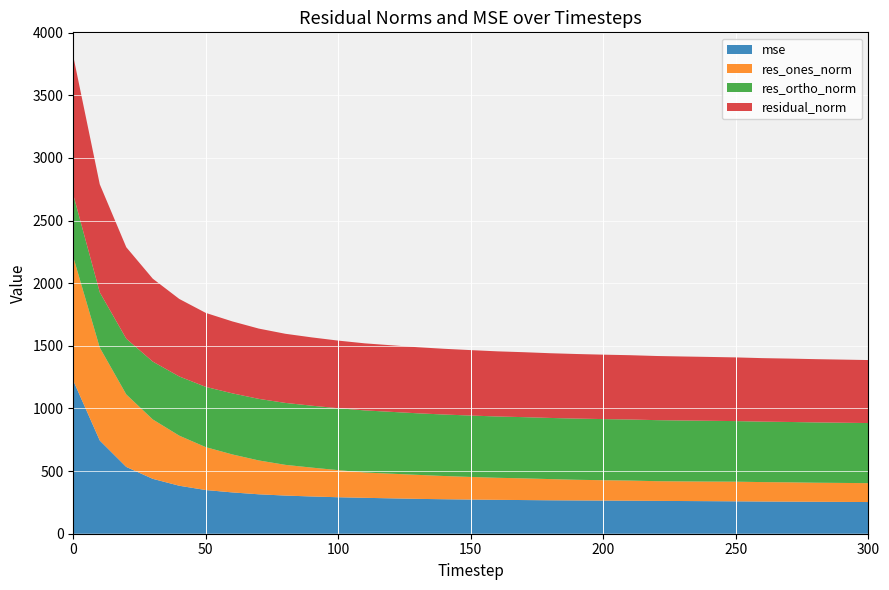

Reading left to right, what are all the values shown in this chart?

mse: 0=1221.9	1=744.1	2=533.0	3=438.0	4=383.0	5=348.7	6=329.8	7=314.7	8=304.6	9=297.3	10=291.2	11=286.6	12=282.4	13=278.2	14=275.3	15=272.8	16=270.5	17=268.7	18=266.9	19=265.7	20=264.5	21=263.5	22=262.2	23=261.0	24=259.9	25=258.5	26=257.0	27=255.9	28=255.0	29=253.9	30=252.9
res_ones_norm: 0=987.3	1=741.3	2=578.8	3=474.1	4=399.7	5=342.4	6=303.2	7=270.2	8=245.2	9=230.4	10=216.3	11=202.2	12=196.7	13=191.6	14=185.2	15=180.5	16=176.0	17=173.2	18=169.2	19=164.8	20=162.5	21=160.8	22=157.3	23=156.7	24=156.5	25=157.0	26=155.2	27=154.4	28=152.2	29=151.5	30=150.8
res_ortho_norm: 0=497.2	1=441.1	2=445.0	3=461.8	4=472.5	5=481.1	6=487.7	7=491.6	8=494.4	9=494.2	10=494.4	11=495.7	12=493.7	13=491.4	14=490.9	15=490.1	16=489.4	17=488.6	18=488.1	19=488.4	20=488.0	21=487.5	22=487.2	23=486.2	24=485.2	25=483.6	26=482.6	27=481.8	28=481.5	29=480.6	30=479.8
residual_norm: 0=1105.4	1=862.6	2=730.1	3=661.8	4=618.9	5=590.5	6=574.3	7=561.0	8=551.9	9=545.3	10=539.6	11=535.3	12=531.4	13=527.4	14=524.7	15=522.3	16=520.1	17=518.4	18=516.6	19=515.5	20=514.3	21=513.3	22=512.0	23=510.9	24=509.8	25=508.4	26=506.9	27=505.9	28=505.0	29=503.9	30=502.9
labels: 0=0.0	1=10.0	2=20.0	3=30.0	4=40.0	5=50.0	6=60.0	7=70.0	8=80.0	9=90.0	10=100.0	11=110.0	12=120.0	13=130.0	14=140.0	15=150.0	16=160.0	17=170.0	18=180.0	19=190.0	20=200.0	21=210.0	22=220.0	23=230.0	24=240.0	25=250.0	26=260.0	27=270.0	28=280.0	29=290.0	30=300.0